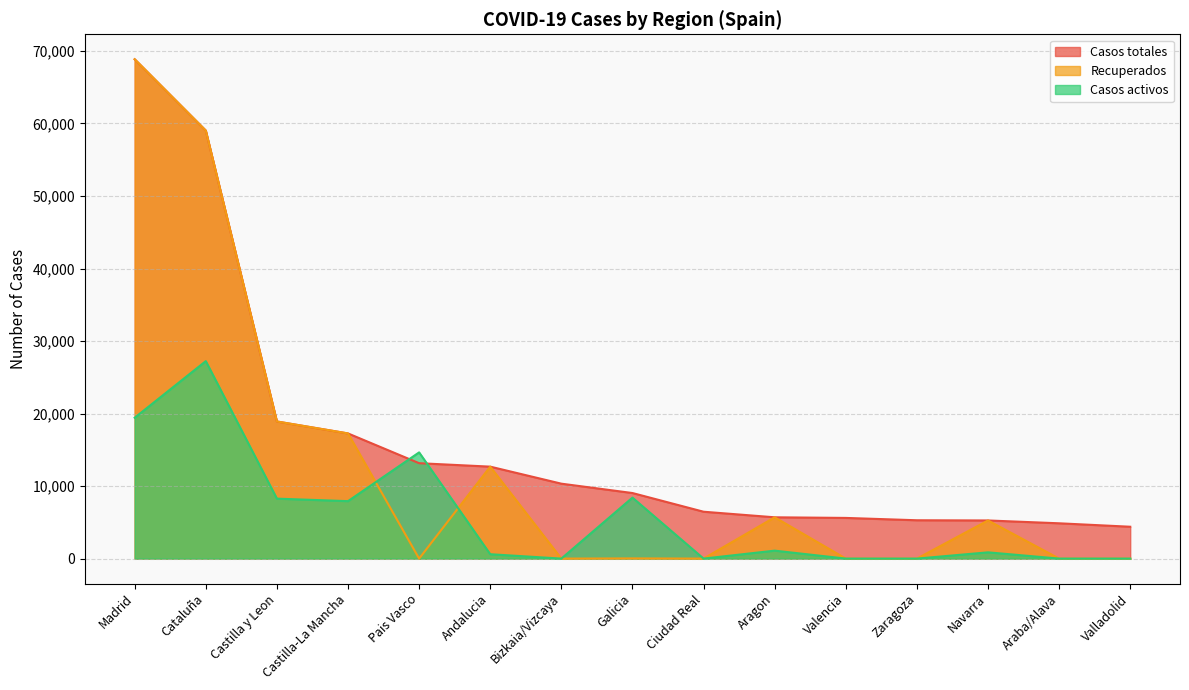

How many times do Casos totales and Casos activos cross each other?

2